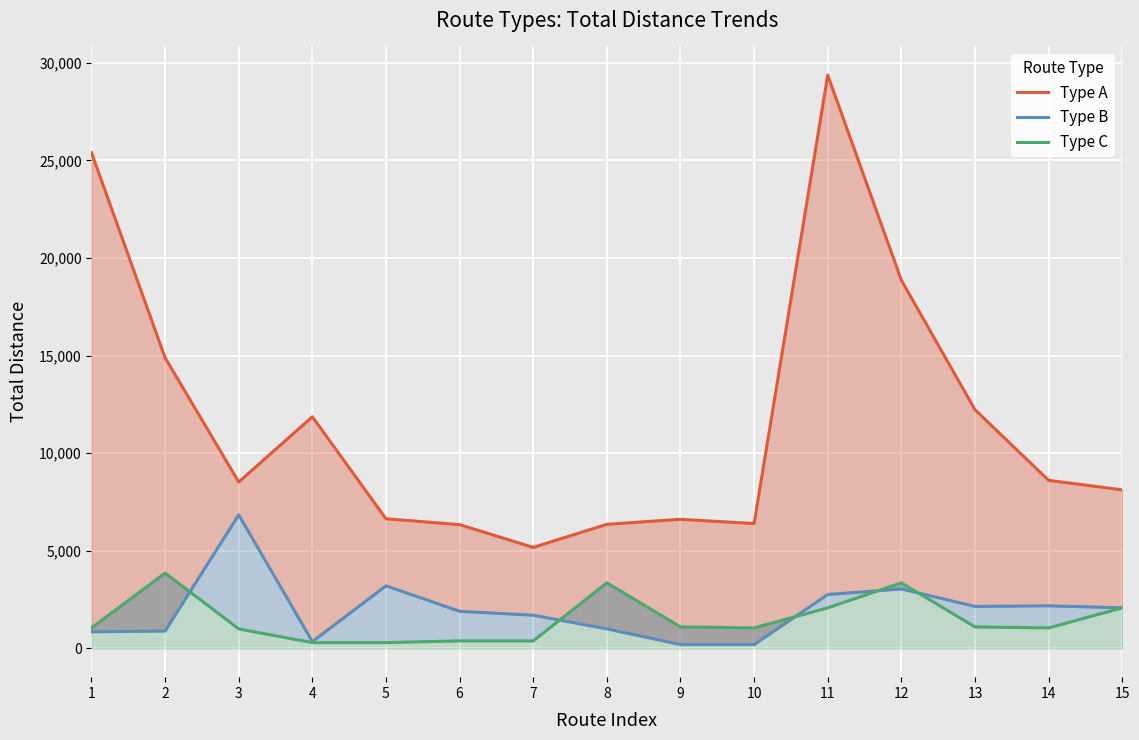

Reading left to right, list all the values displayed in this chart.

Type A: 25404	14896	8530	11870	6646	6344	5180	6362	6618	6400	29372	18866	12232	8614	8126
Type B: 854	894	6848	352	3210	1904	1706	1004	200	200	2766	3050	2156	2186	2084
Type C: 1056	3864	1004	302	302	390	390	3364	1106	1054	2084	3364	1106	1054	2084